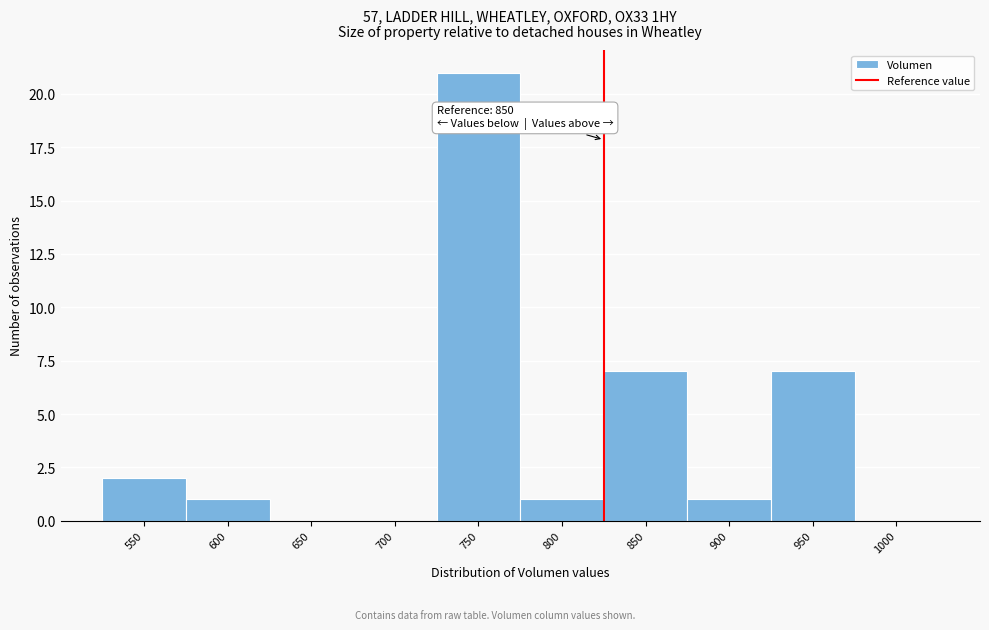

Reading right to left, transcribe all the data shown in this chart.

1000=0	950=7	900=1	850=7	800=1	750=21	700=0	650=0	600=1	550=2